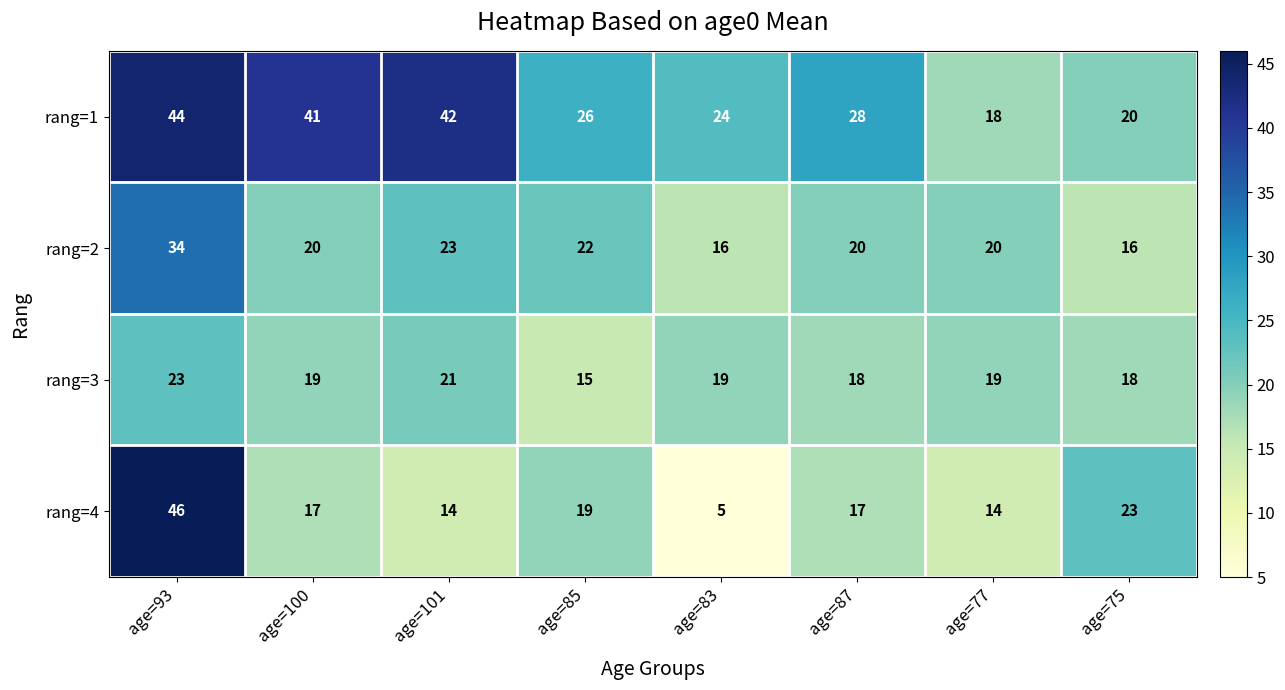

What is the sum of all rang=2 values?

171